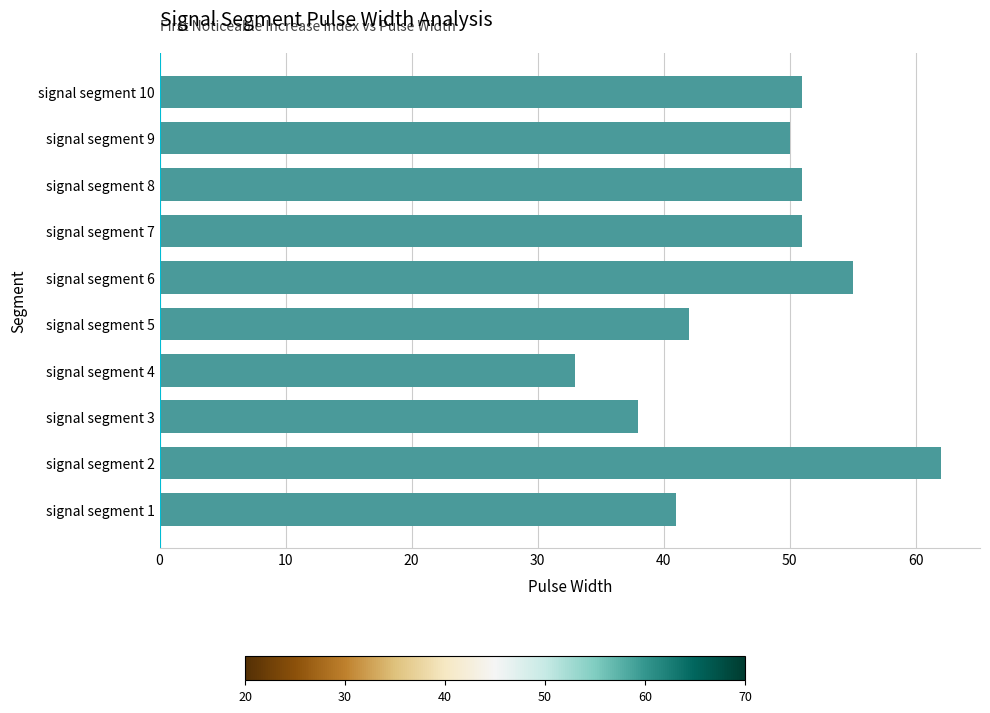

What is the average value?

47